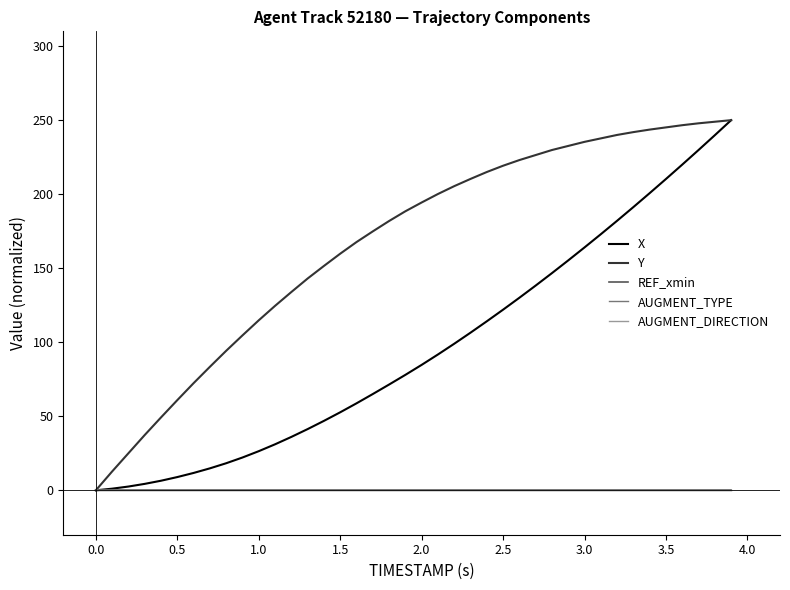

Does the chart display data point markers on the line(s)?

No